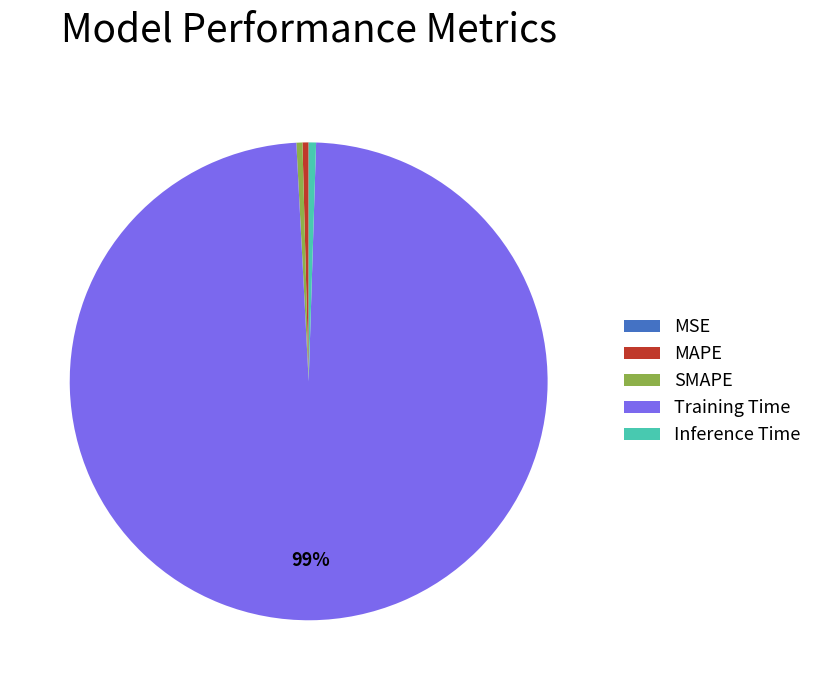

Does any single category account for the majority?

Yes